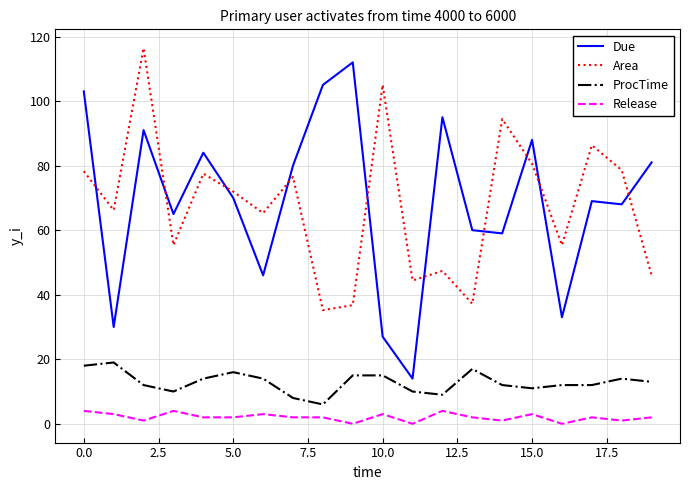

What is the highest value of the ProcTime series?

19.0